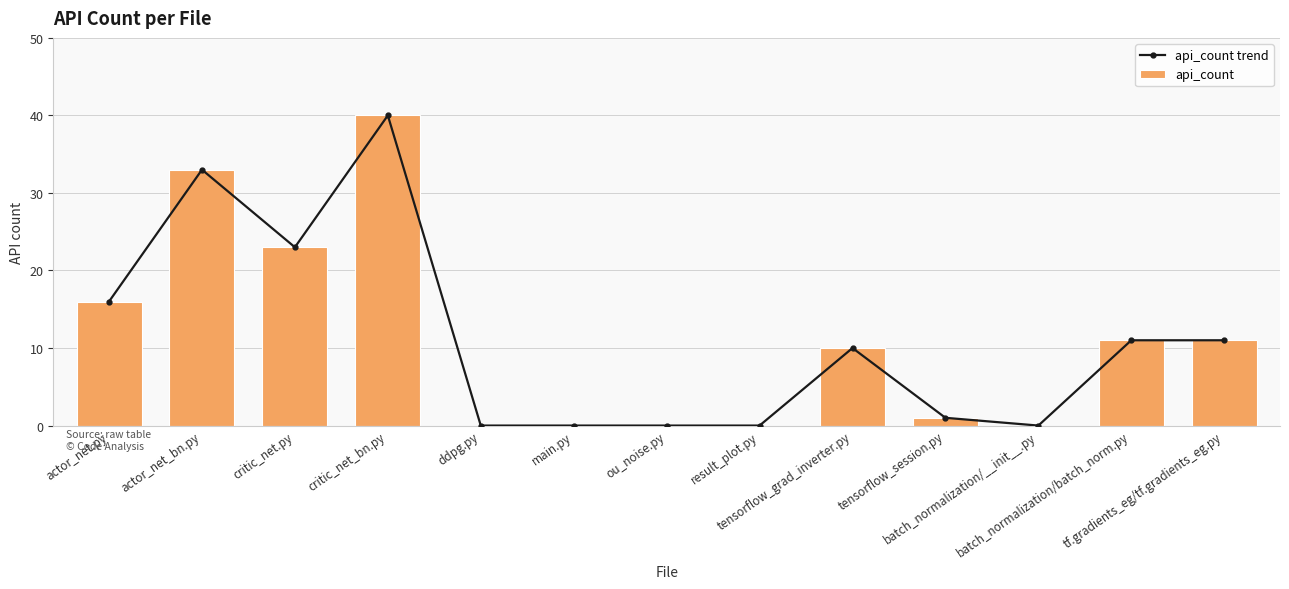

What is the sum of all api_count values?

145